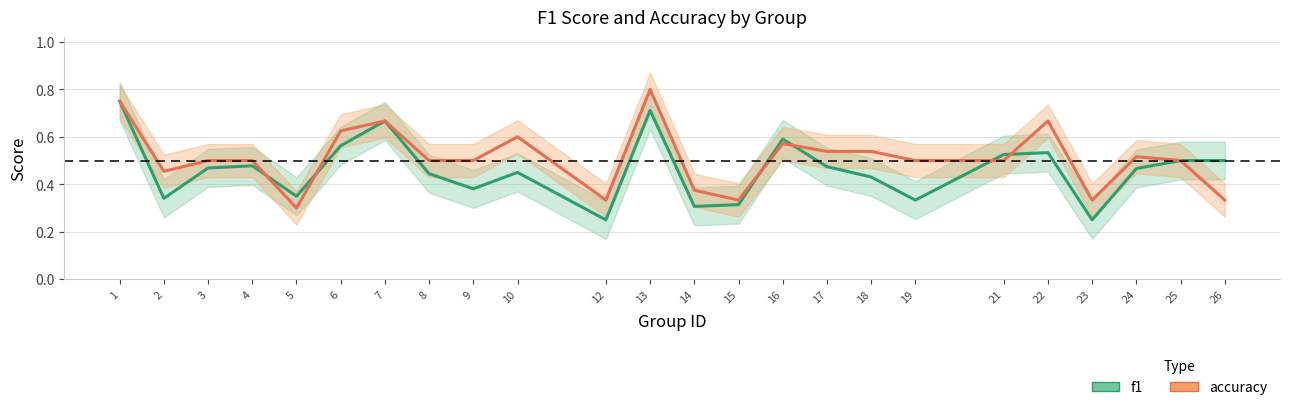

The value of accuracy at 2 is 0.5. True or false?

True